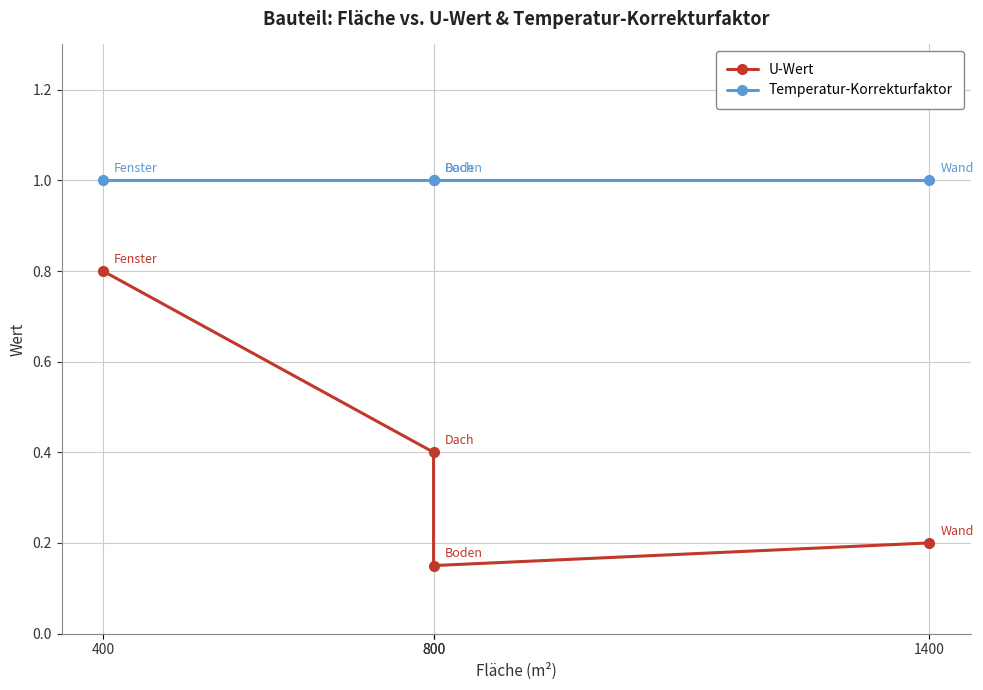

List the series in order of their peak value, lowest first.

U-Wert, Temperatur-Korrekturfaktor